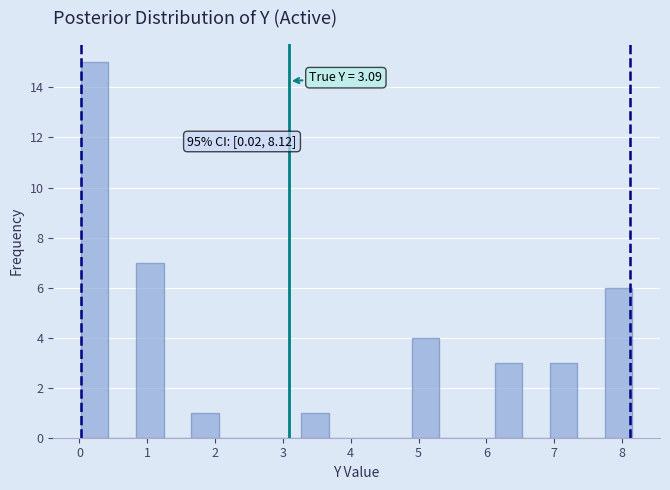

Which range on the x-axis has the tallest bar?

0.0 to 0.4